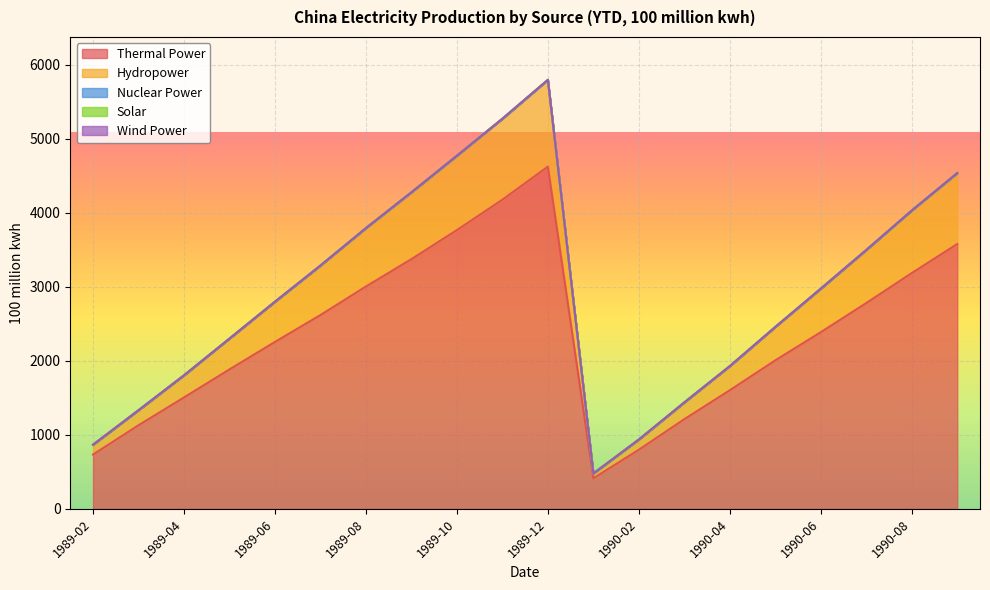

Is it true that Thermal Power equals 4623.4 at 1989-12?

True